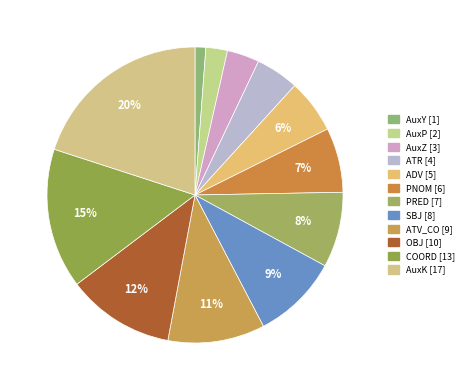

Is it true that COORD is 15% of the pie?

True